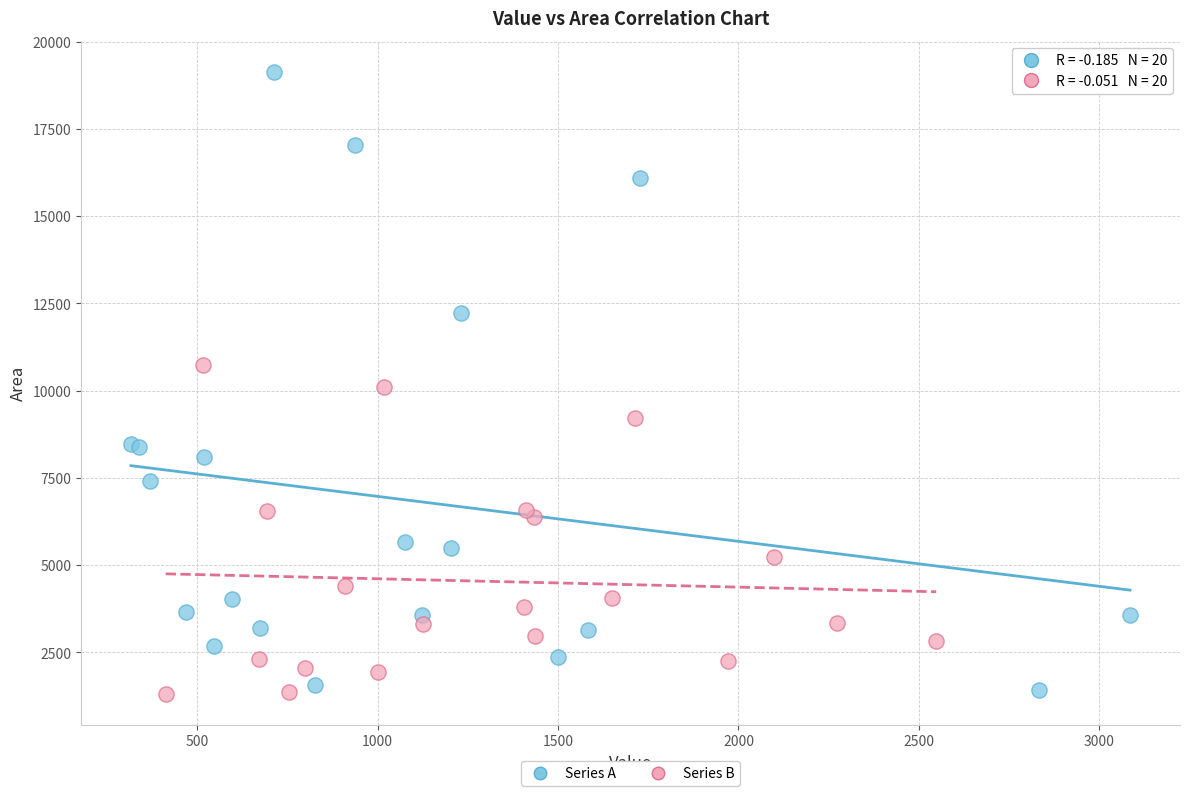

Which series reaches the maximum Y coordinate?

Series A